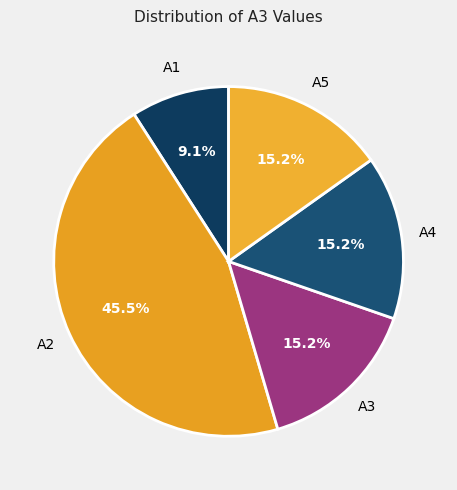

Does А4 account for over 50% of the chart?

No